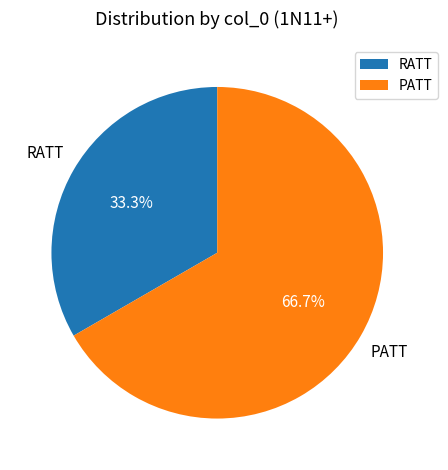

Combined, do RATT and PATT account for over 50%?

Yes